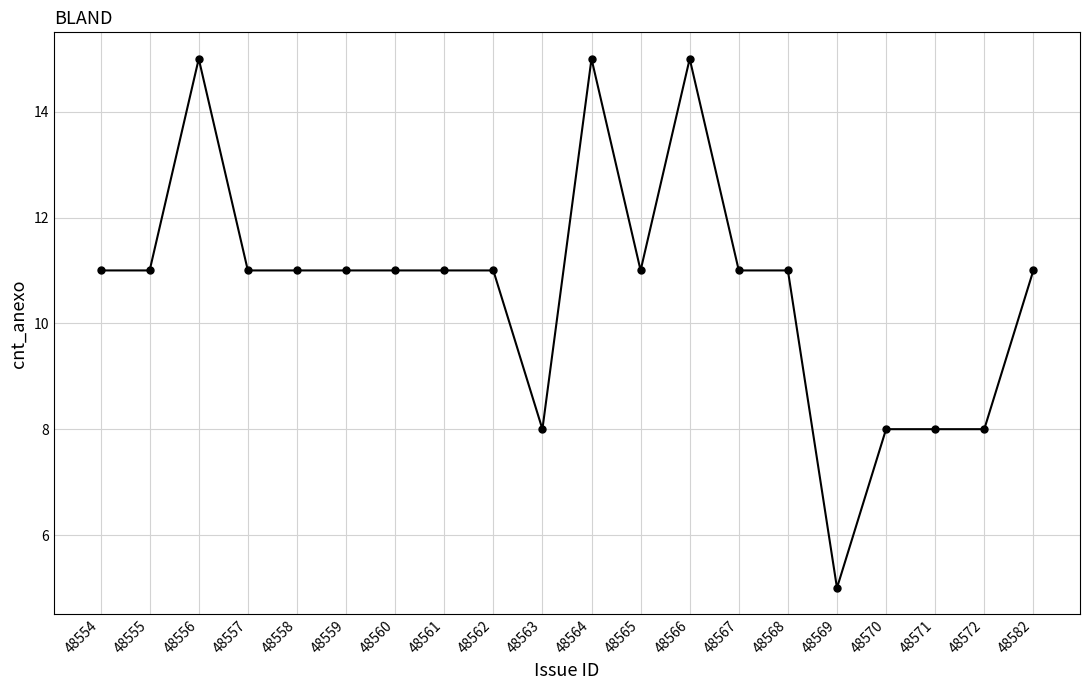

The chart shows a value of 15 at 48582. True or false?

False